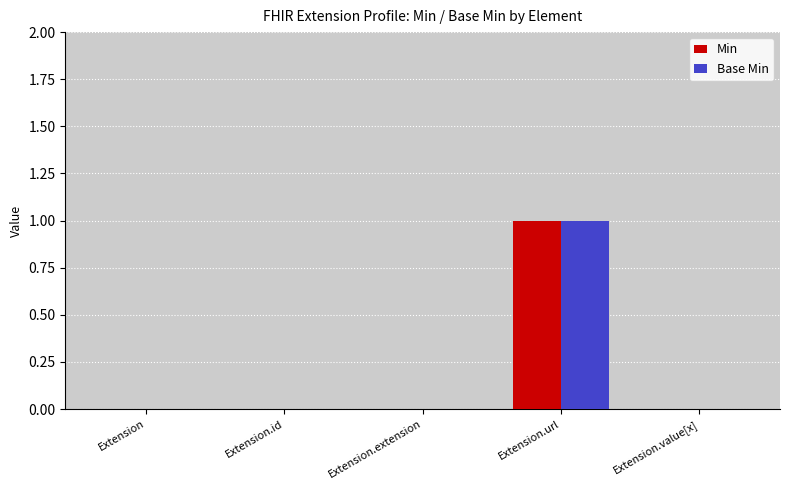

Reading right to left, what are all the values shown in this chart?

Min: 0	1	0	0	0
Base Min: 0	1	0	0	0